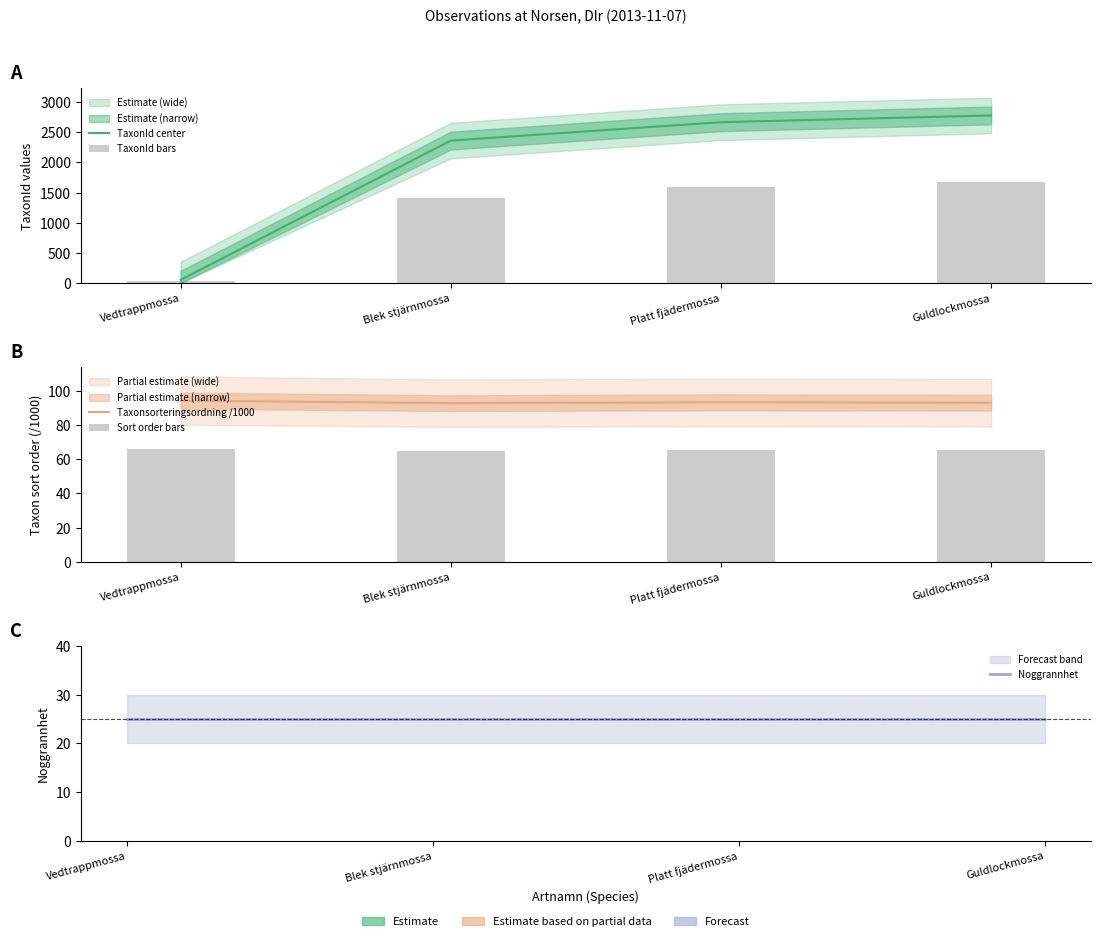

How many values in the Sort order bars series are below 65?

1